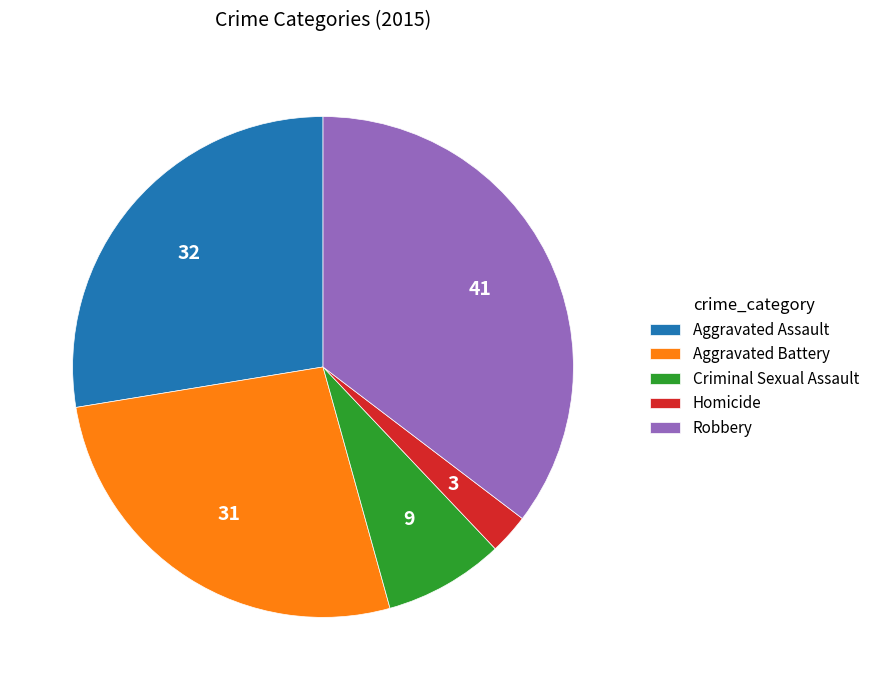

Between Homicide and Criminal Sexual Assault, which is larger?

Criminal Sexual Assault